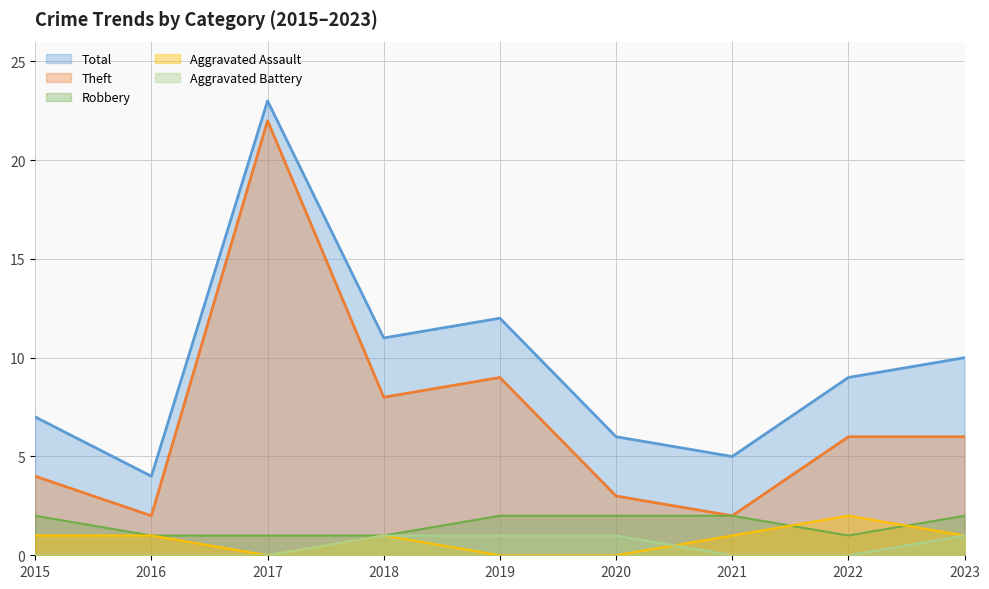

Reading left to right, transcribe all the data shown in this chart.

Aggravated Assault: 2015=1	2016=1	2017=0	2018=1	2019=0	2020=0	2021=1	2022=2	2023=1
Aggravated Battery: 2015=0	2016=0	2017=0	2018=1	2019=1	2020=1	2021=0	2022=0	2023=1
Robbery: 2015=2	2016=1	2017=1	2018=1	2019=2	2020=2	2021=2	2022=1	2023=2
Theft: 2015=4	2016=2	2017=22	2018=8	2019=9	2020=3	2021=2	2022=6	2023=6
Total: 2015=7	2016=4	2017=23	2018=11	2019=12	2020=6	2021=5	2022=9	2023=10